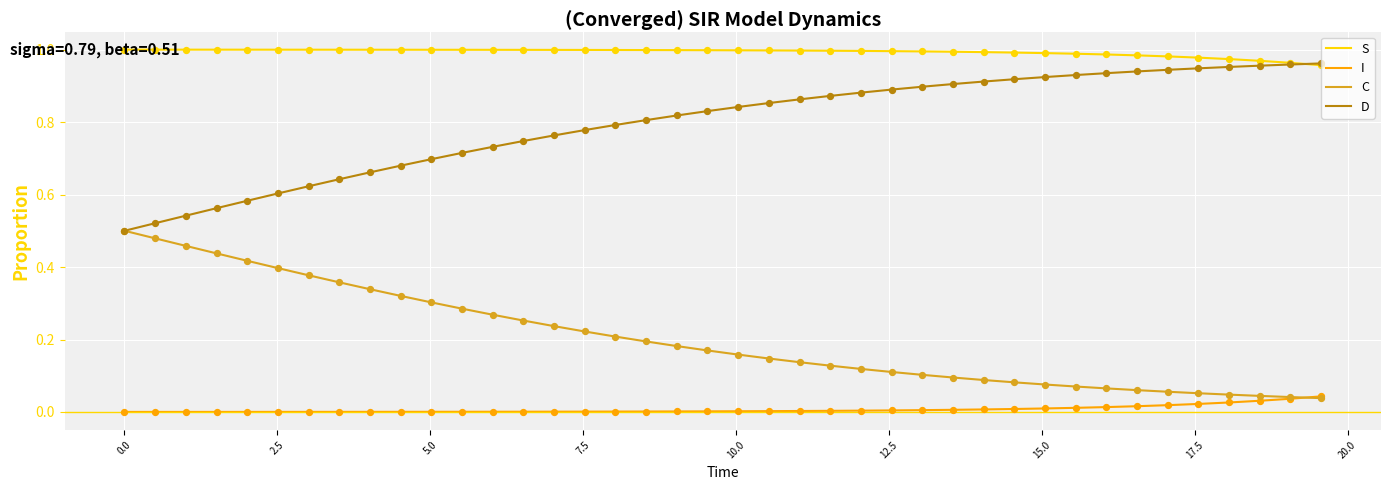

What are all the series names shown in the legend?

S, I, C, D